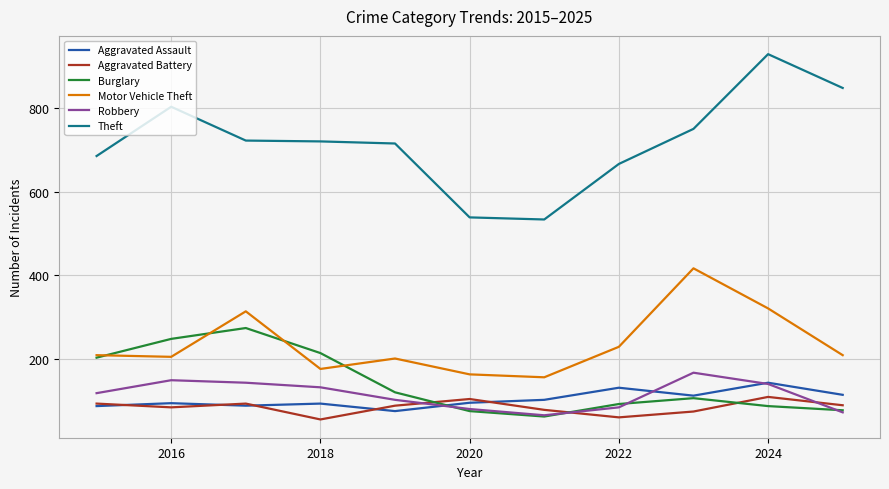

What is the smallest value displayed?

54